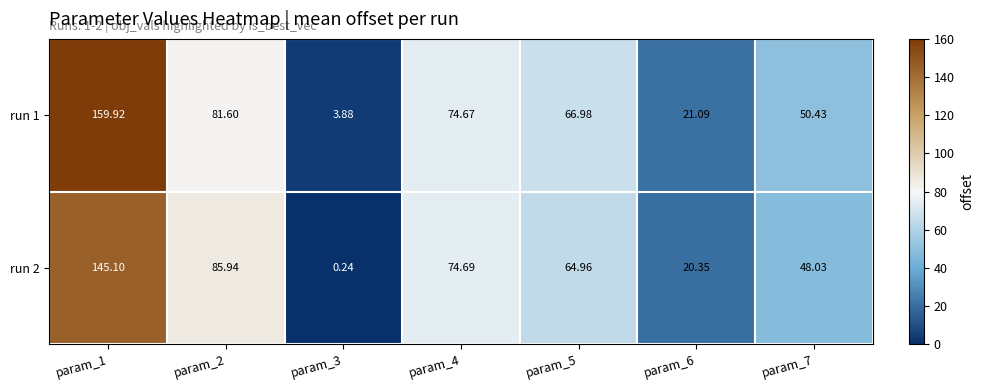

Is the value of run 1 at param_5 greater than the value of run 2 at param_7?

Yes